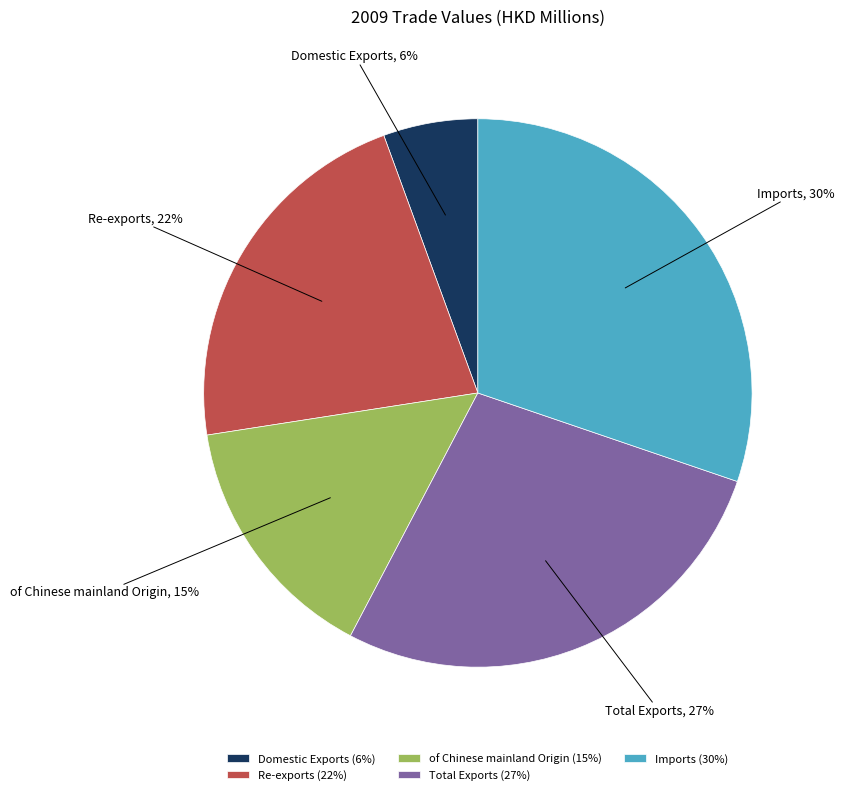

What is the smallest slice in the pie chart?

Domestic Exports